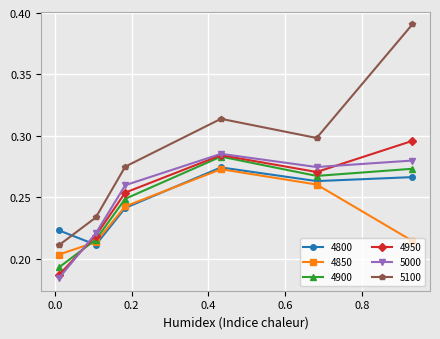

Which series has the largest range (max minus min)?

5100